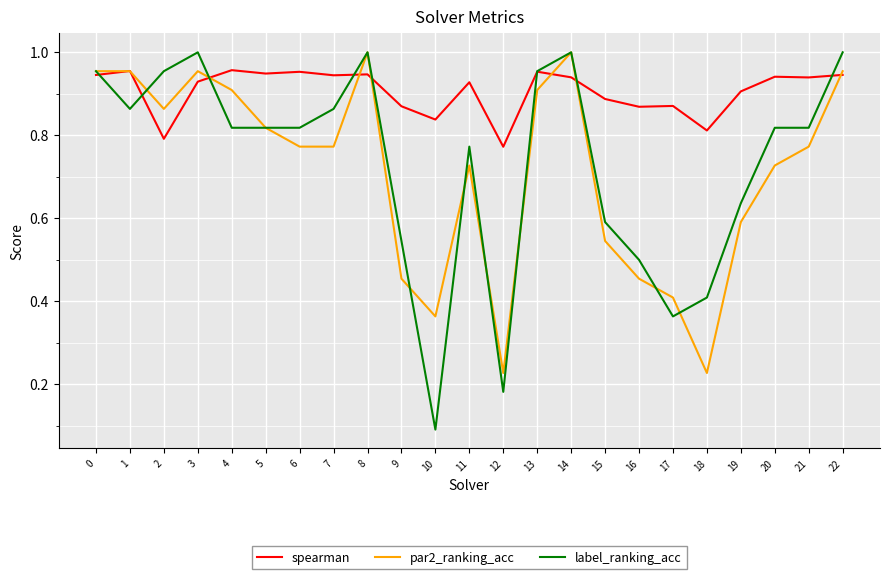

At how many categories does at least one series exceed 0?

23